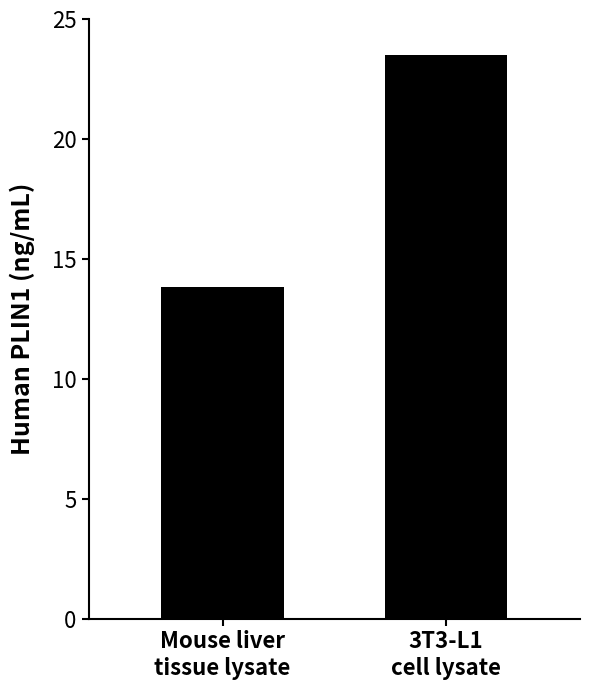

What is the difference between the maximum and minimum values?

9.7